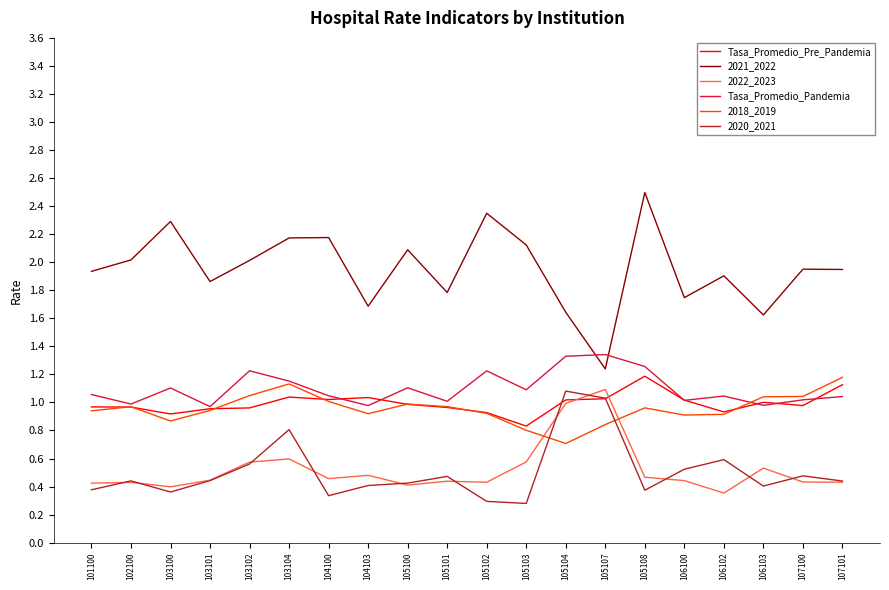

Which series has the largest total across all categories?

2021_2022